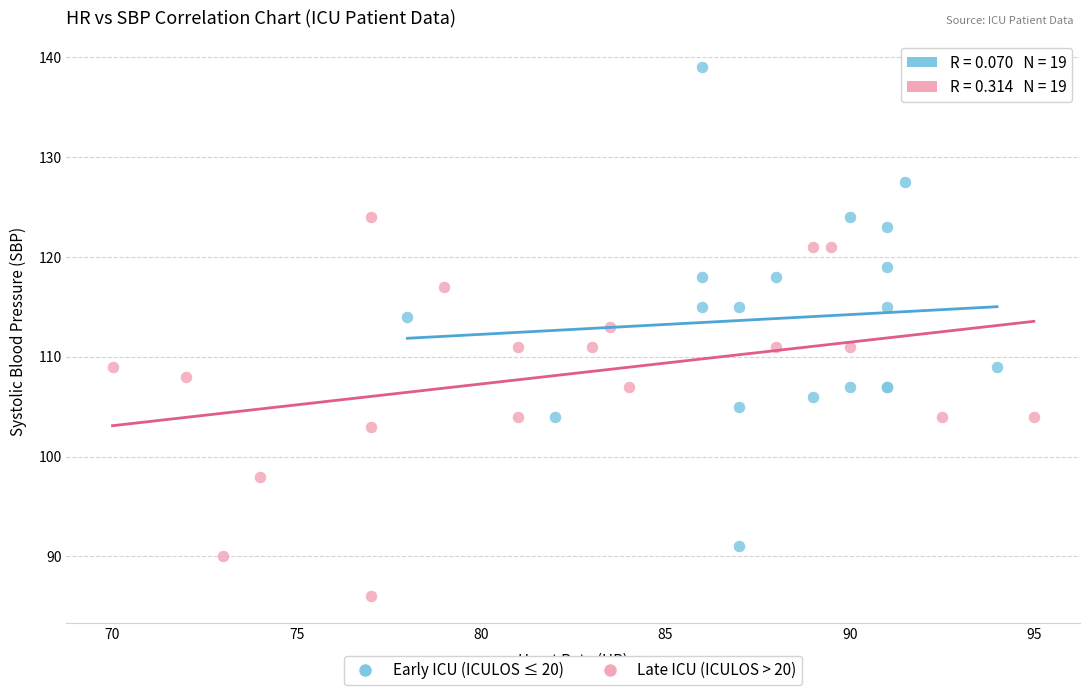

Which series has the widest spread of Y values?

Early ICU (ICULOS ≤ 20)